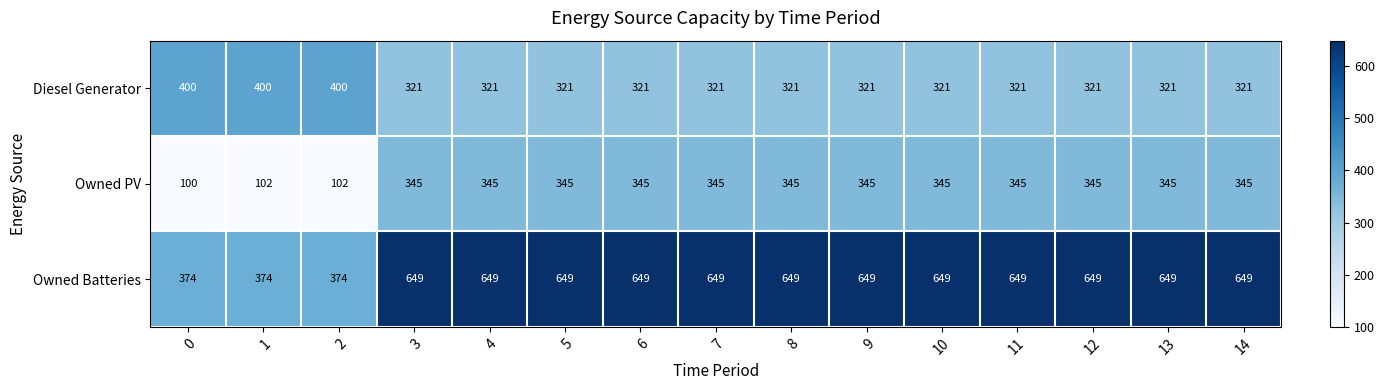

What is the difference between the highest and lowest values at 7?

328